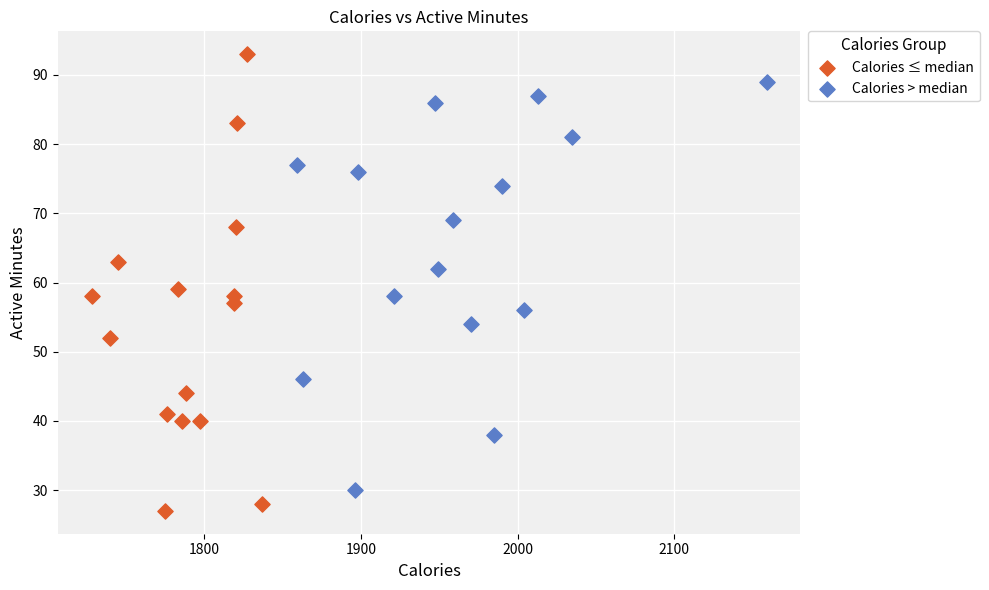

Which series reaches the maximum Y coordinate?

Calories ≤ median